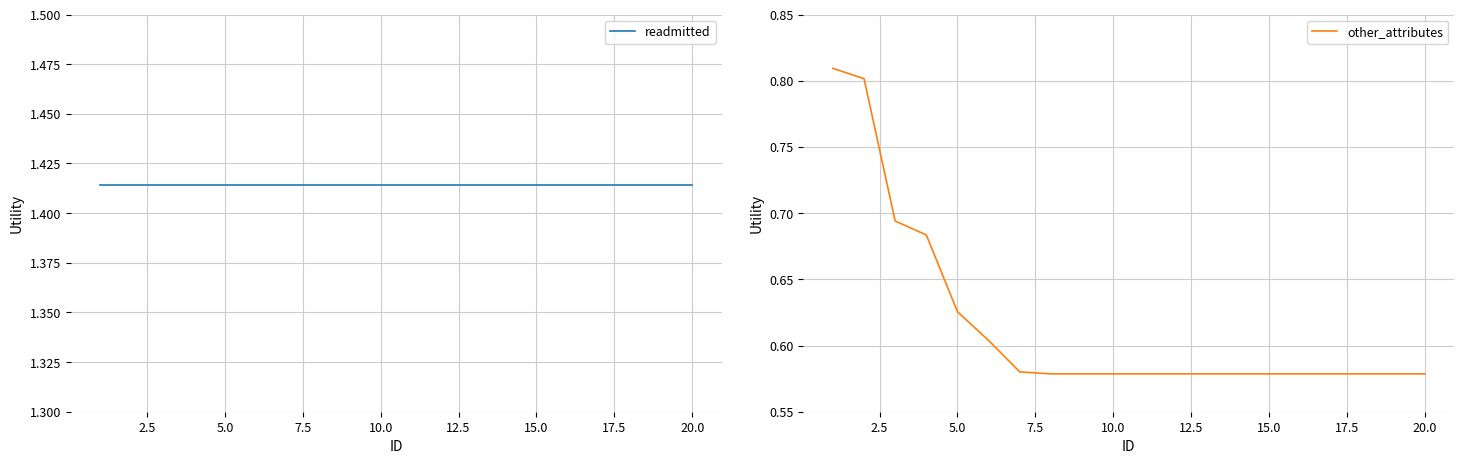

The value of other_attributes at 15.0 is 0.6. True or false?

True